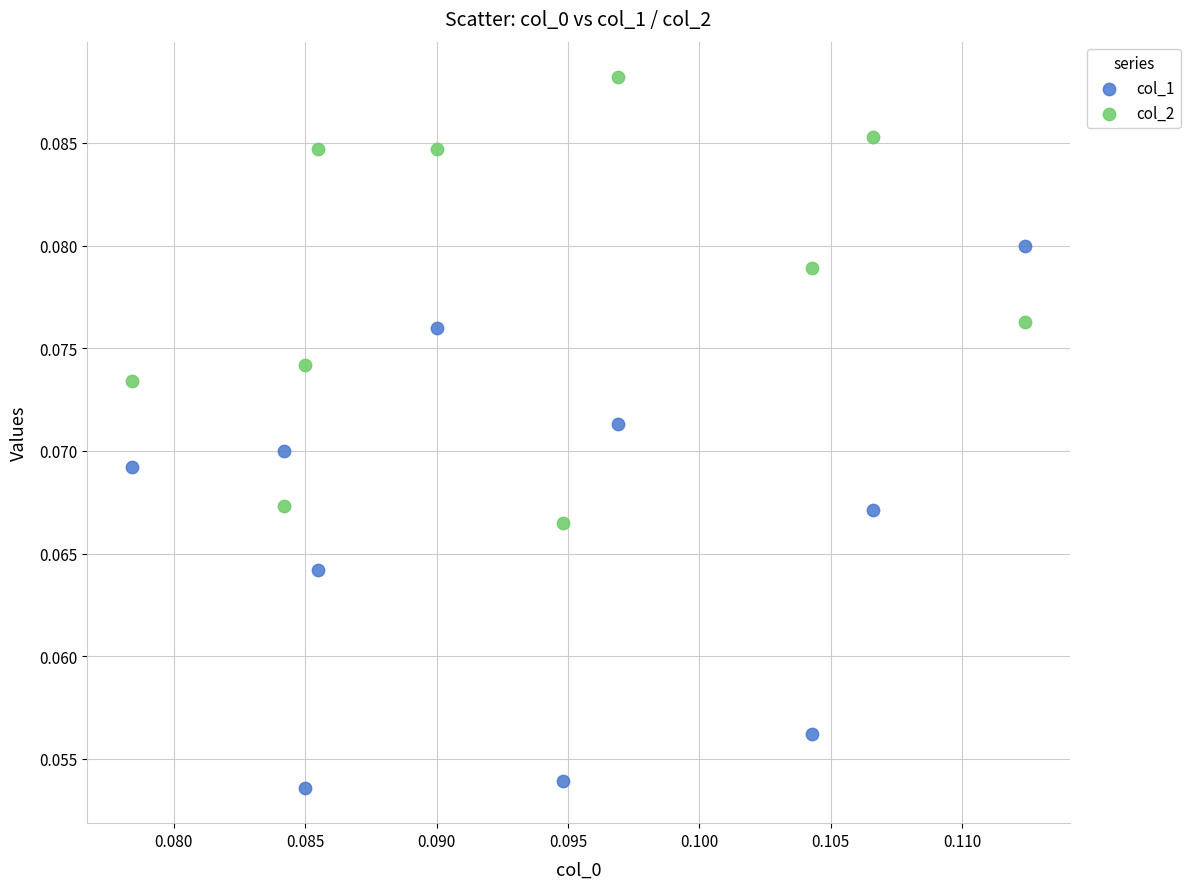

What are all the series names shown in the legend?

col_1, col_2